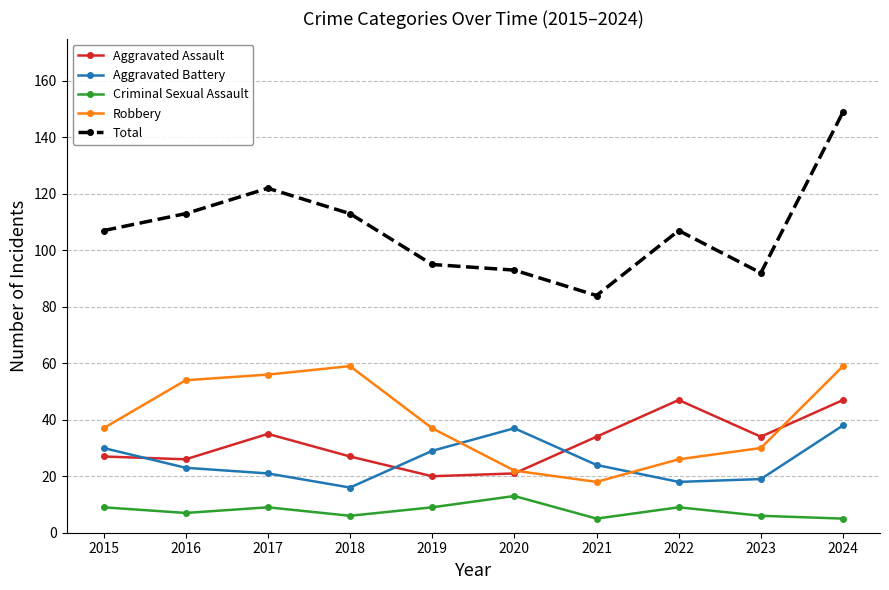

What is the smallest value displayed?

5